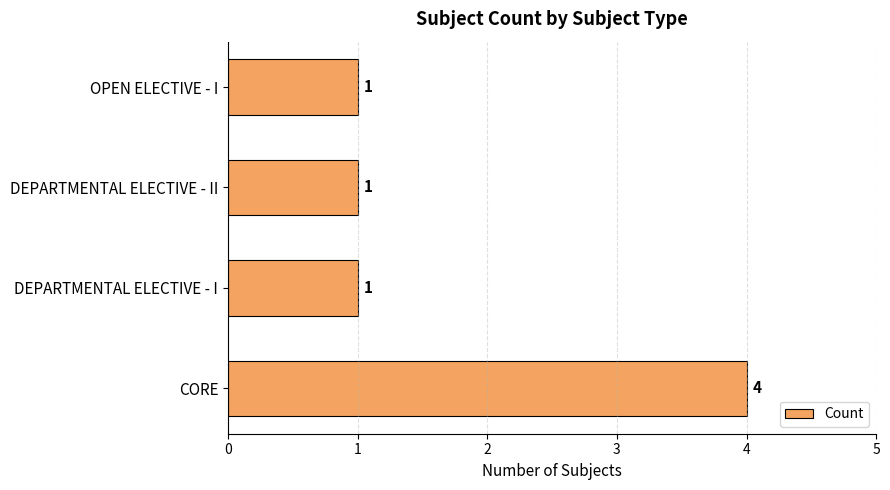

How many values exceed 1?

1